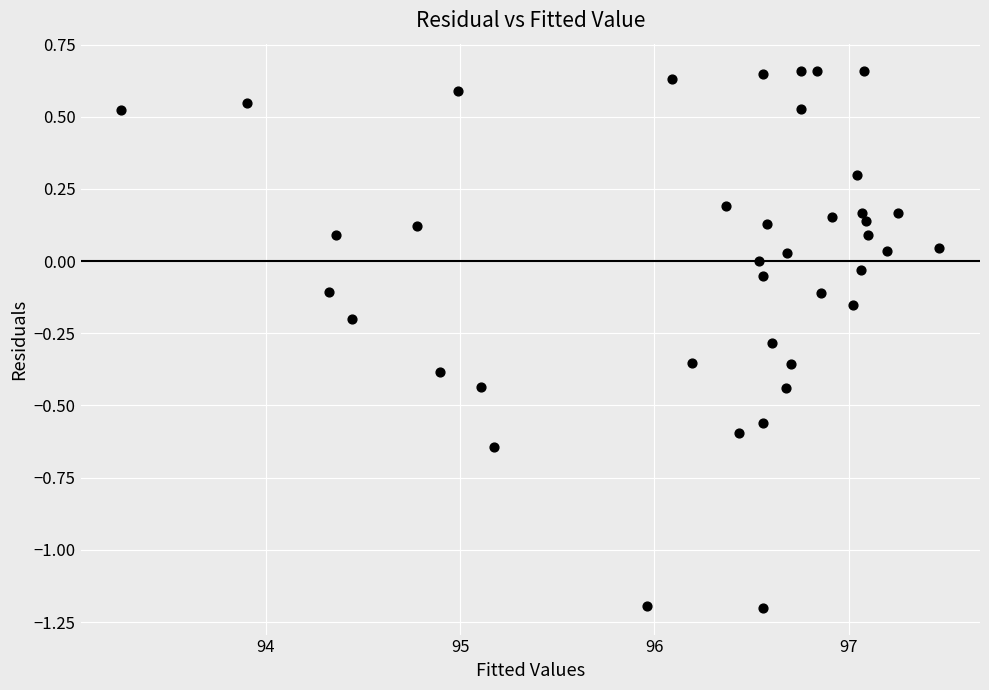

What is the range of X values (max minus min)?

4.2